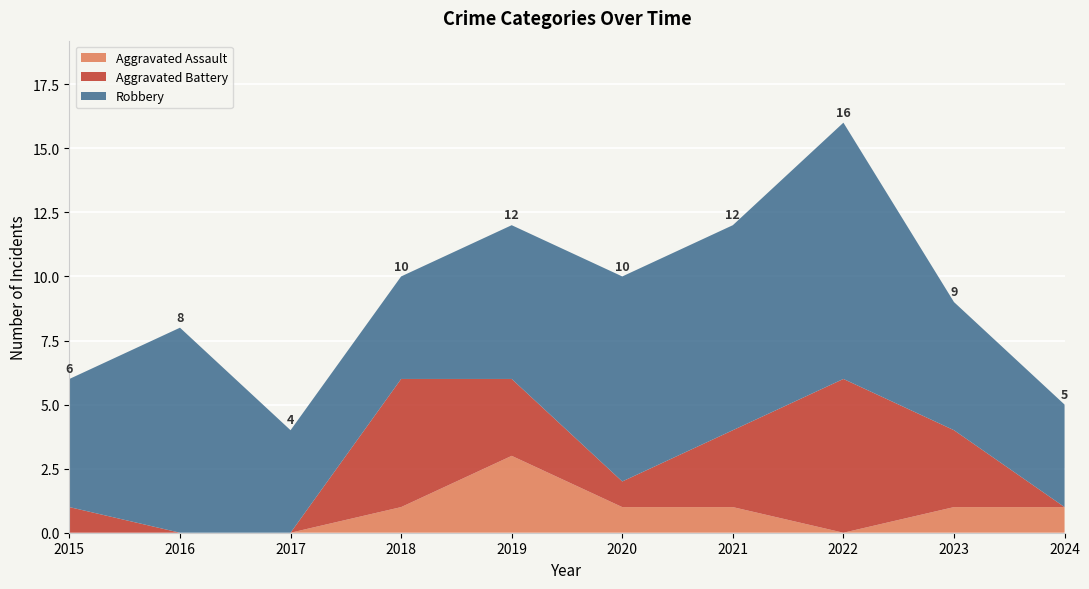

Reading left to right, transcribe all the data shown in this chart.

Aggravated Assault: 0	0	0	1	3	1	1	0	1	1
Aggravated Battery: 1	0	0	5	3	1	3	6	3	0
Robbery: 5	8	4	4	6	8	8	10	5	4